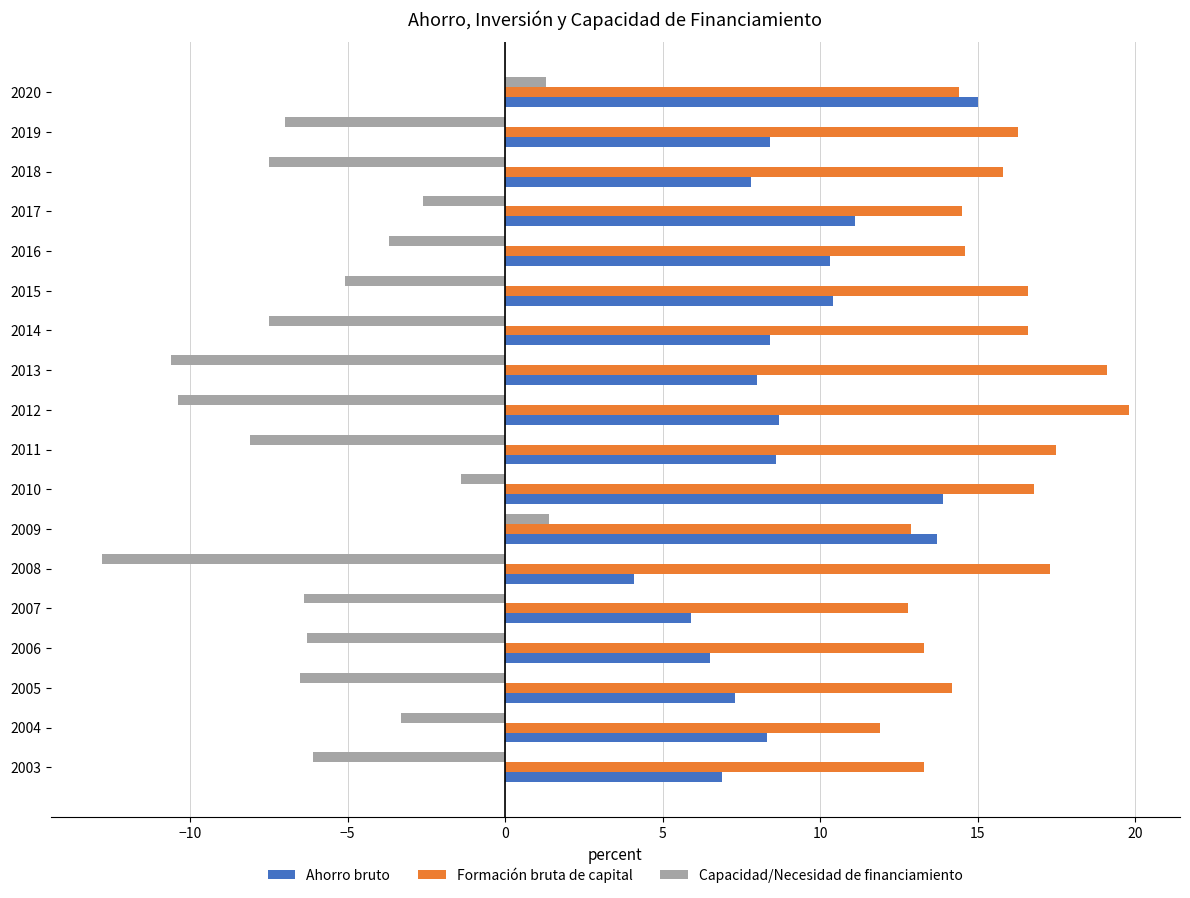

The value of Formación bruta de capital at 2010 is 16.8. True or false?

True